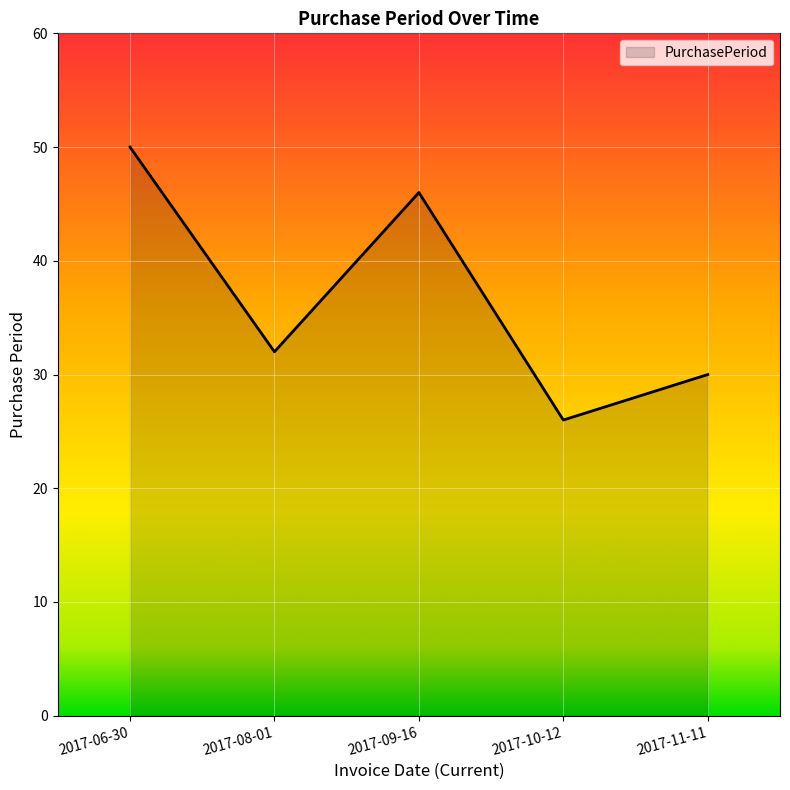

Reading left to right, what are all the values shown in this chart?

2017-06-30=50	2017-08-01=32	2017-09-16=46	2017-10-12=26	2017-11-11=30